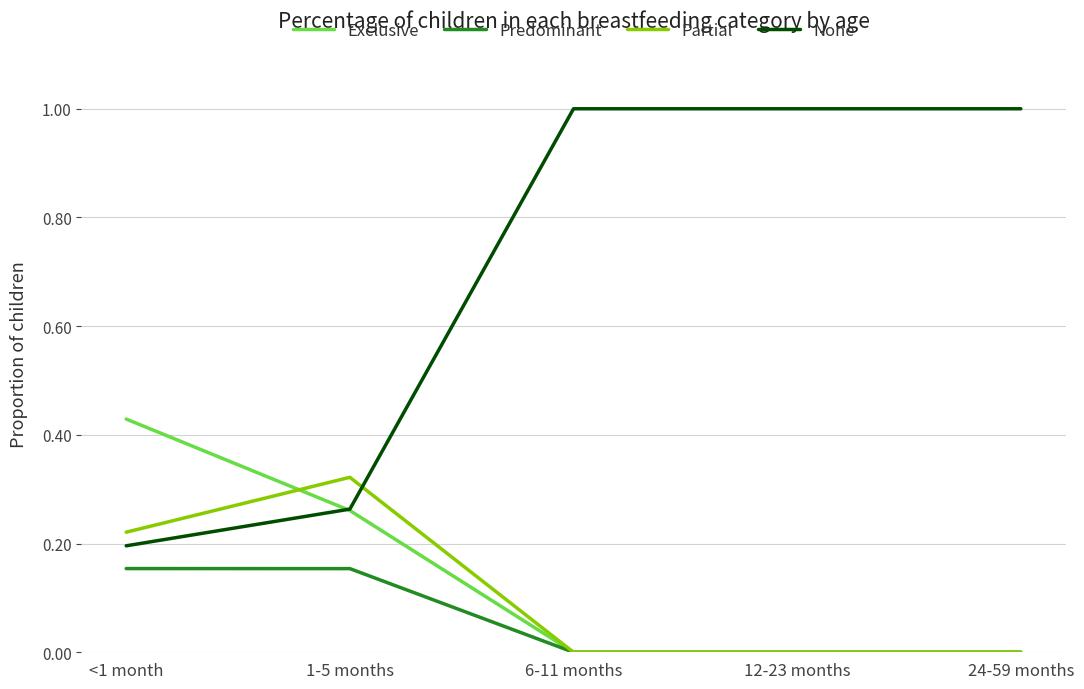

At how many categories does at least one series exceed 0?

5